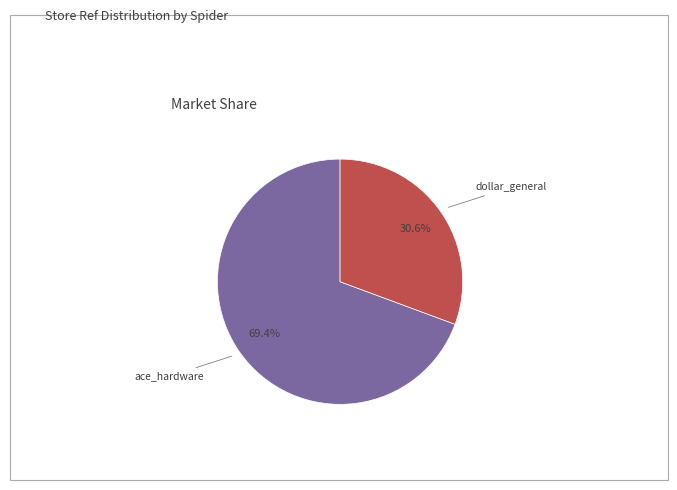

Which category has the smallest portion of the pie?

dollar_general